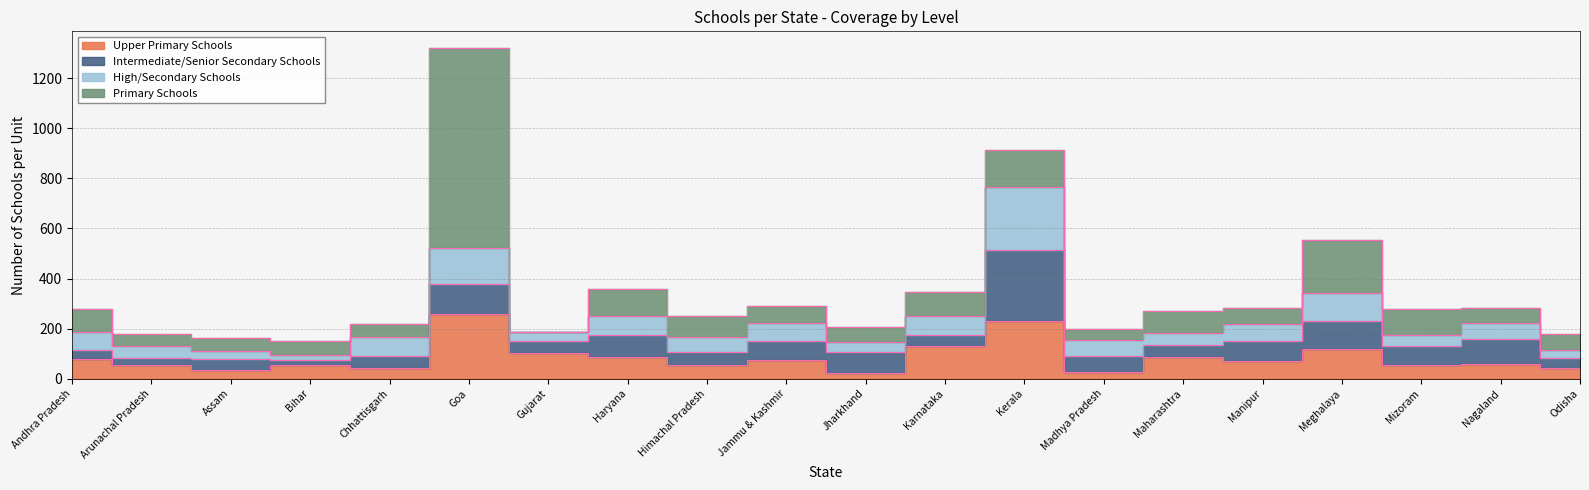

At which category does the chart reach its minimum across all series?

Gujarat